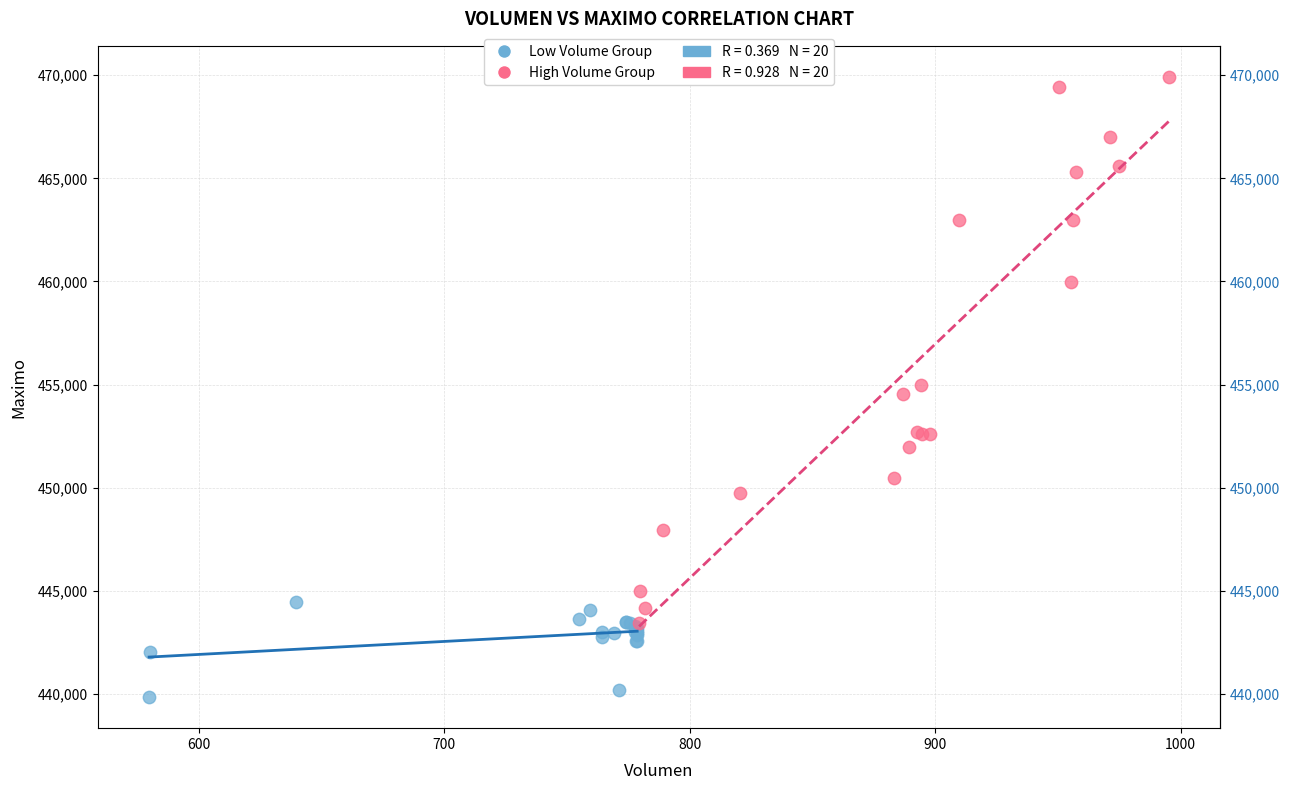

Which series contains the highest Y value?

High Volume Group